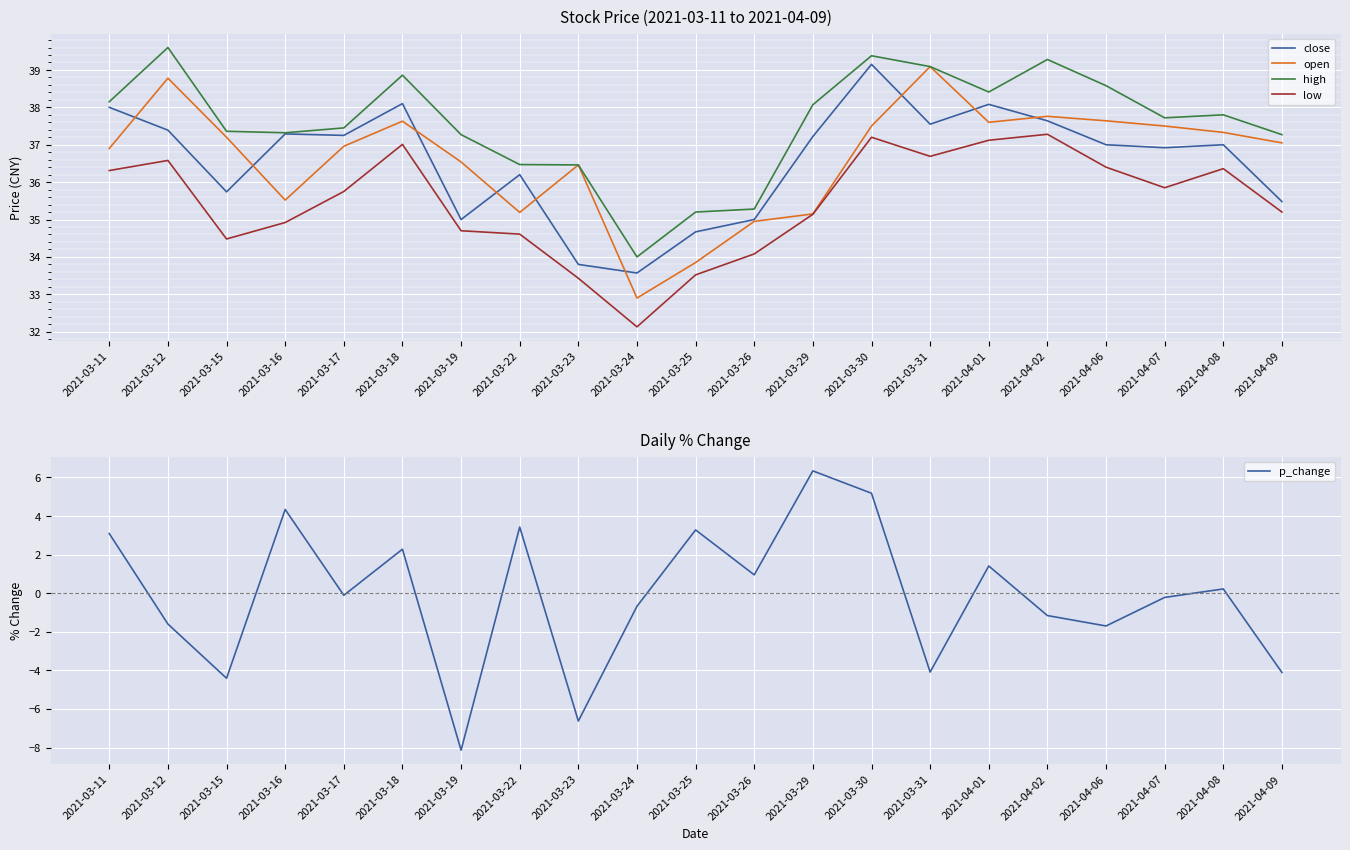

Rank the series at 2021-04-06 from lowest to highest value.

p_change, low, close, open, high